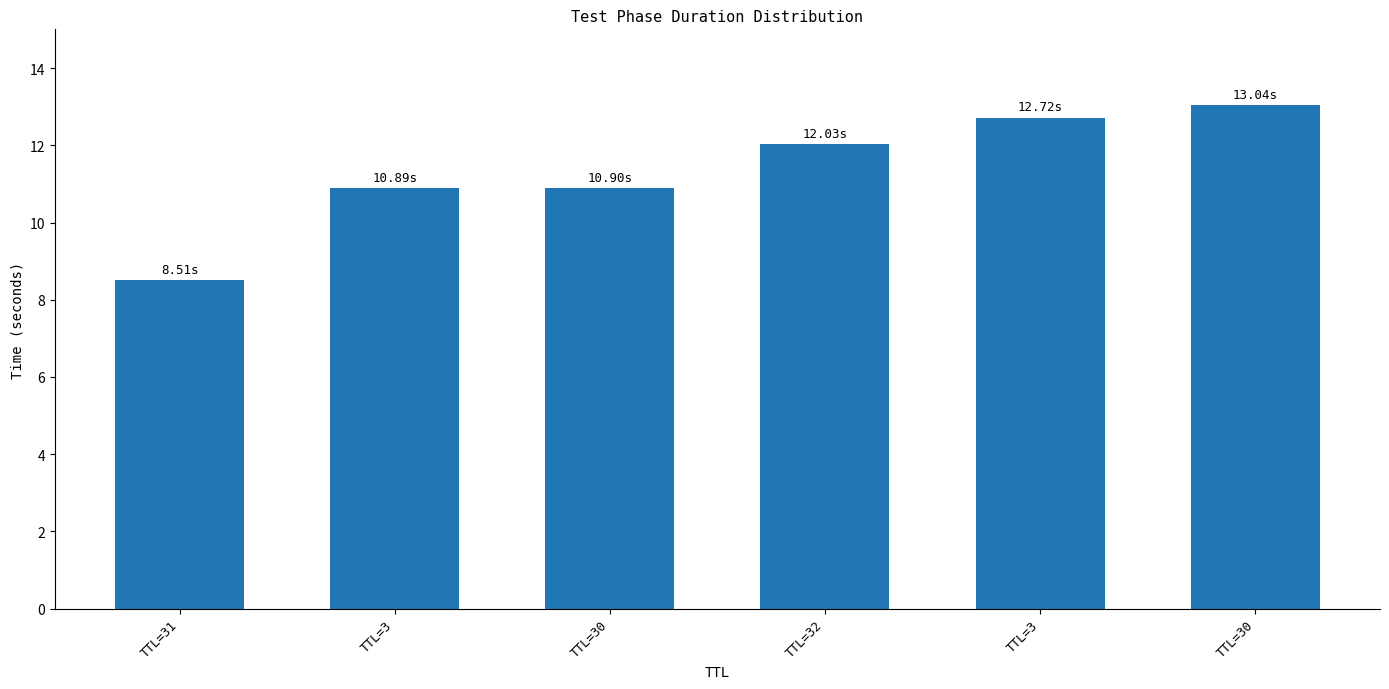

Reading right to left, transcribe all the data shown in this chart.

TTL=30=13.0	TTL=3=12.7	TTL=32=12.0	TTL=30=10.9	TTL=3=10.9	TTL=31=8.5